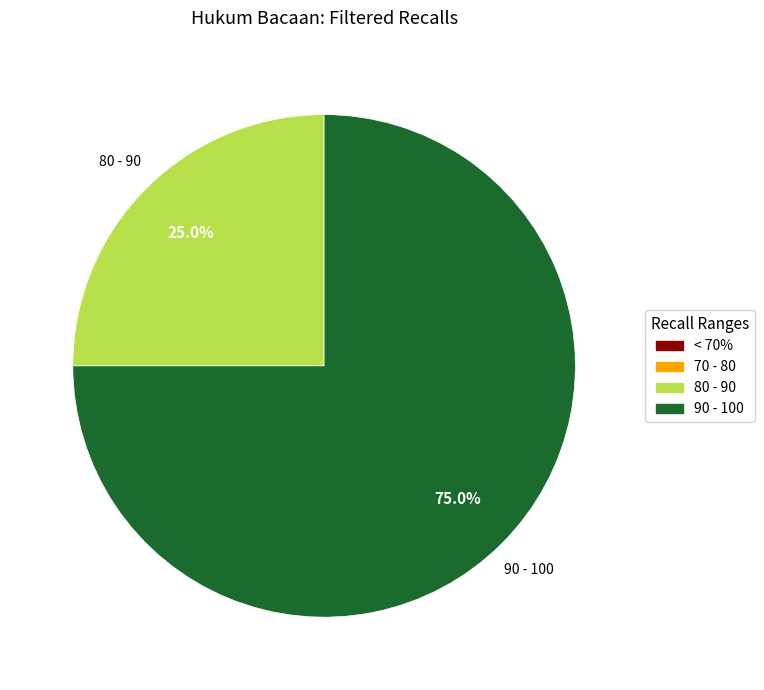

How many segments does this pie chart have?

2